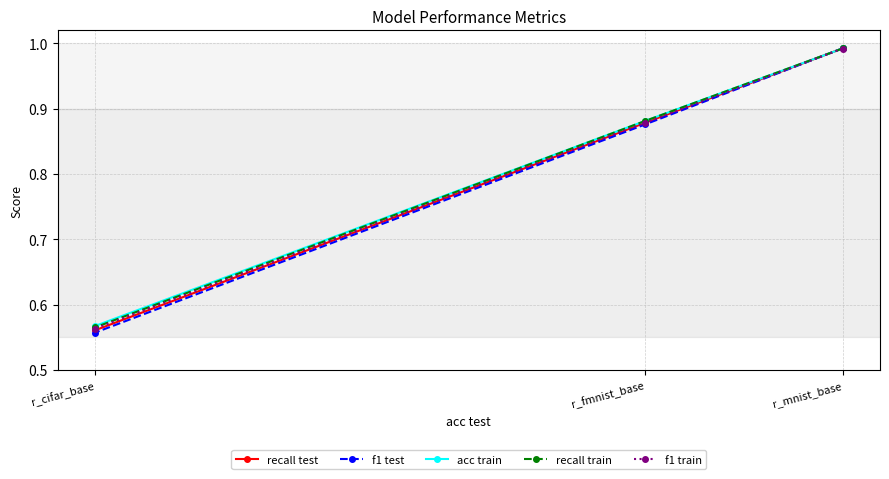

What are all the series names shown in the legend?

recall test, f1 test, acc train, recall train, f1 train